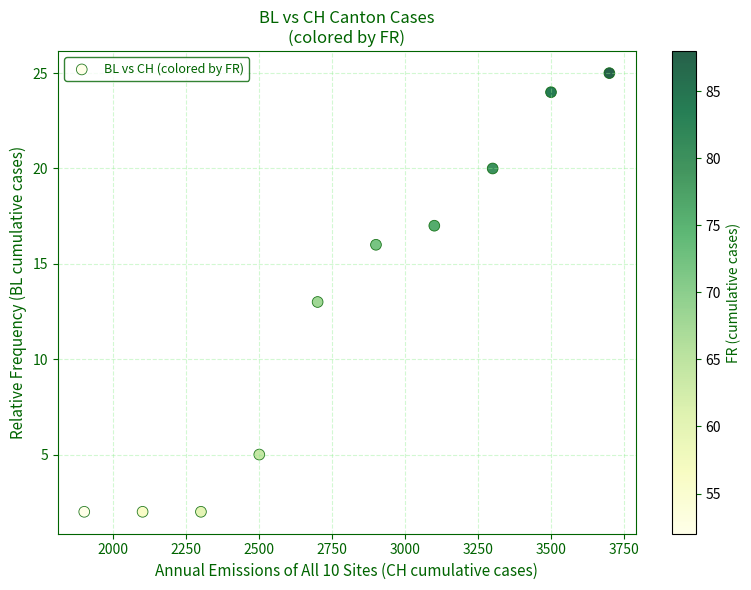

What is the average X value?

2800